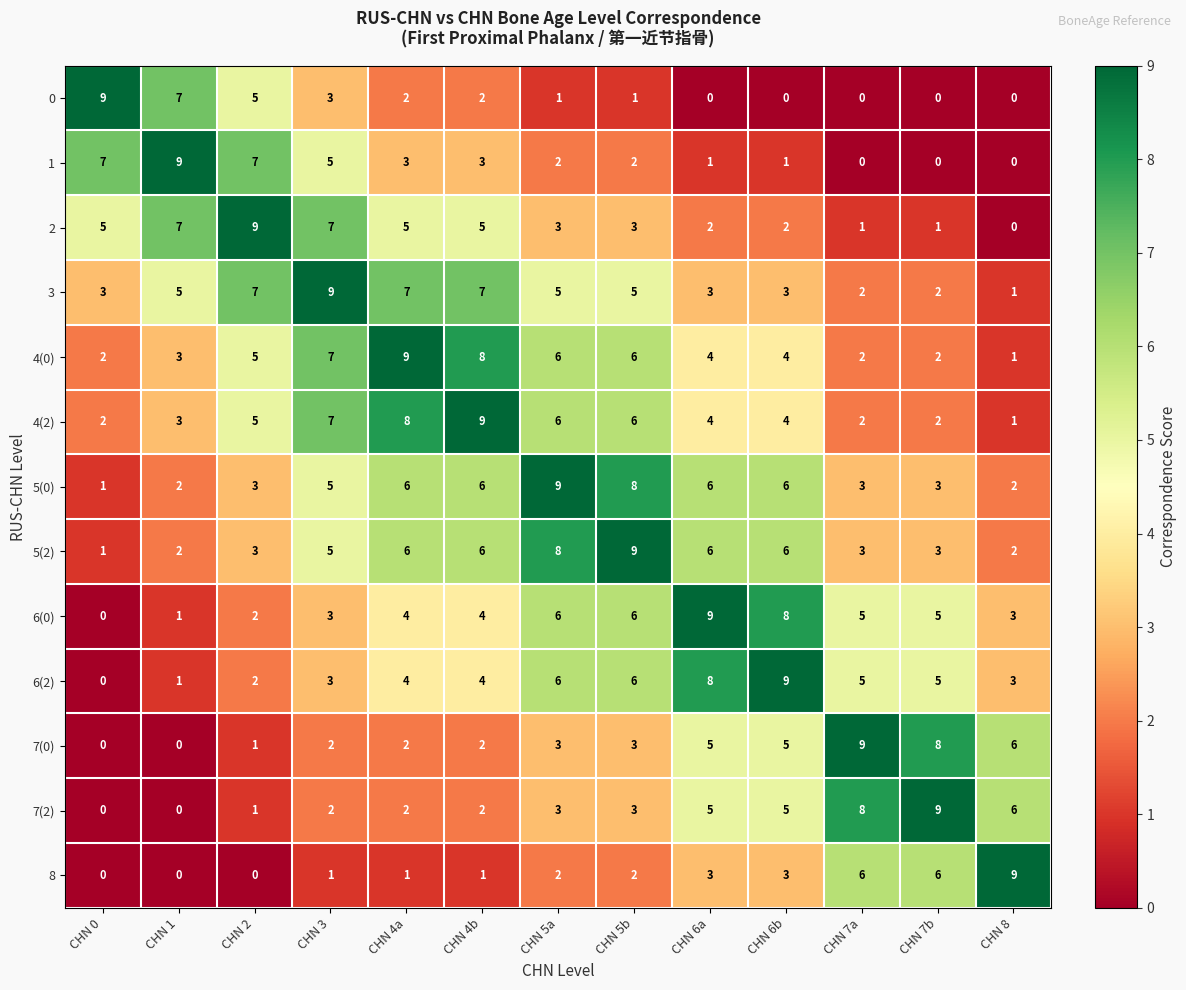

Where is 4(0) nearest to the value 5?

CHN 2